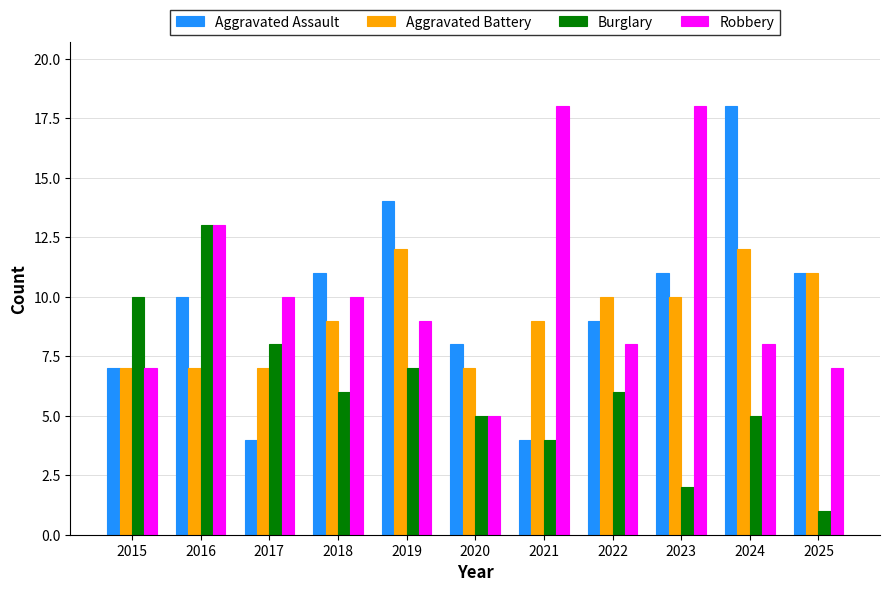

Reading left to right, extract all data points from this chart.

Aggravated Assault: 7	10	4	11	14	8	4	9	11	18	11
Aggravated Battery: 7	7	7	9	12	7	9	10	10	12	11
Burglary: 10	13	8	6	7	5	4	6	2	5	1
Robbery: 7	13	10	10	9	5	18	8	18	8	7